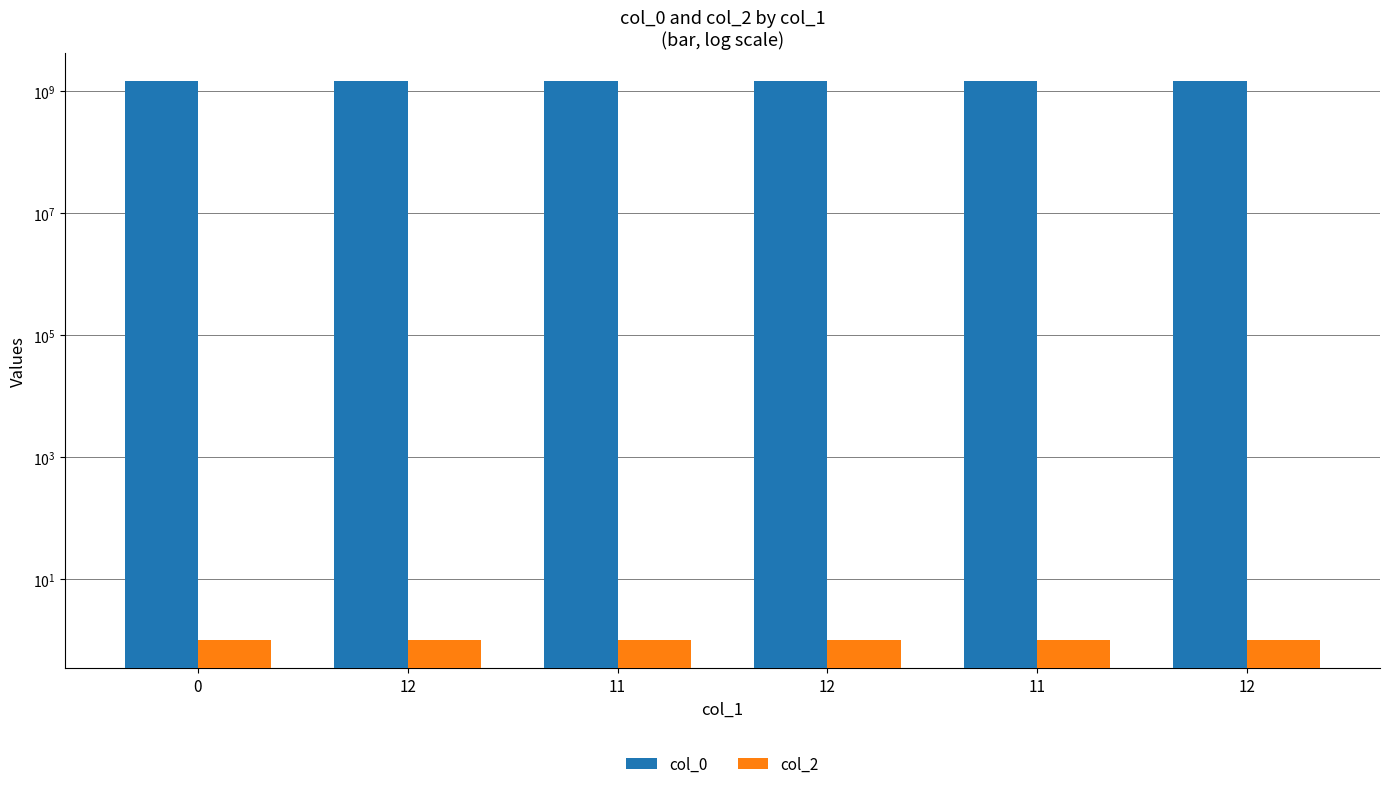

The col_2 series shows 1 at 0. True or false?

False